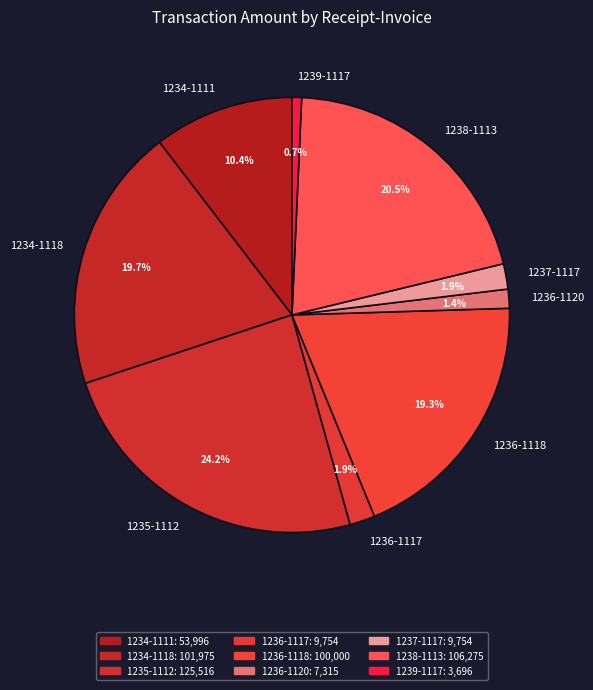

Does 1239-1117 represent more than half of the total?

No